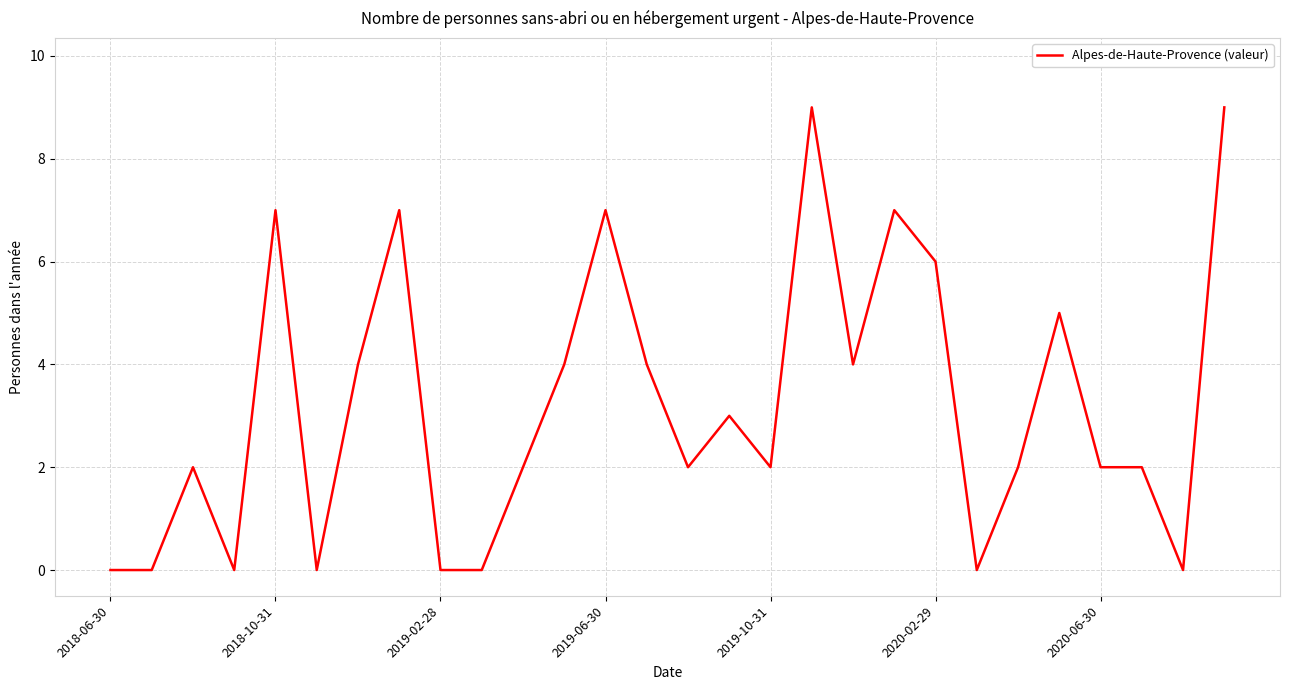

What is the greatest value displayed?

9